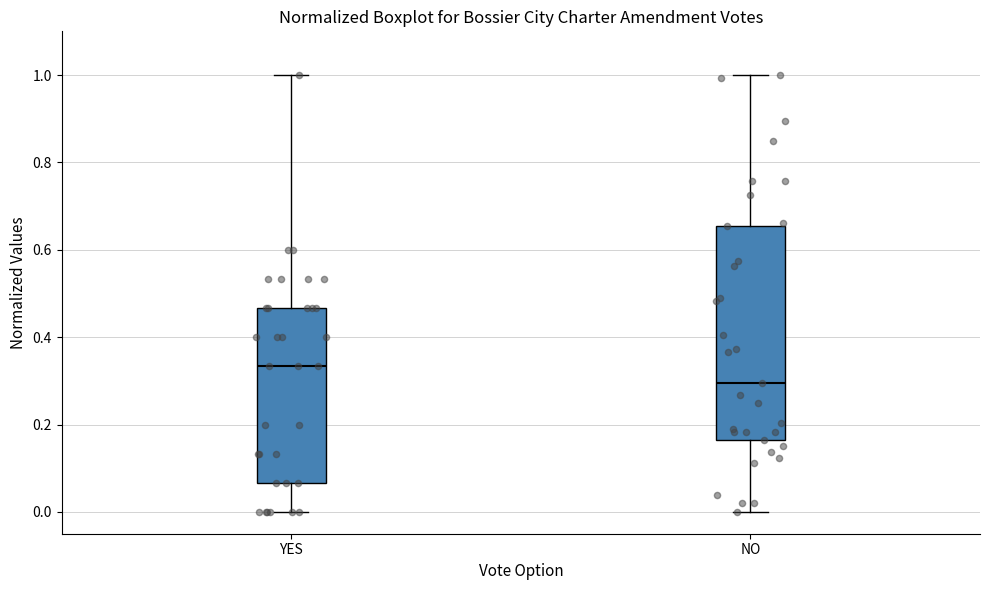

Reading left to right, transcribe this box plot: for each box, give where its median line is, the range the box spans, and where its two whiskers end, as read against the y-axis. The values are not printed on the chart, so give them approximately, as read against the axis.

YES: median 0.34, box 0.06 to 0.46, whiskers 0.00 to 1.00
NO: median 0.30, box 0.16 to 0.66, whiskers 0.00 to 1.00